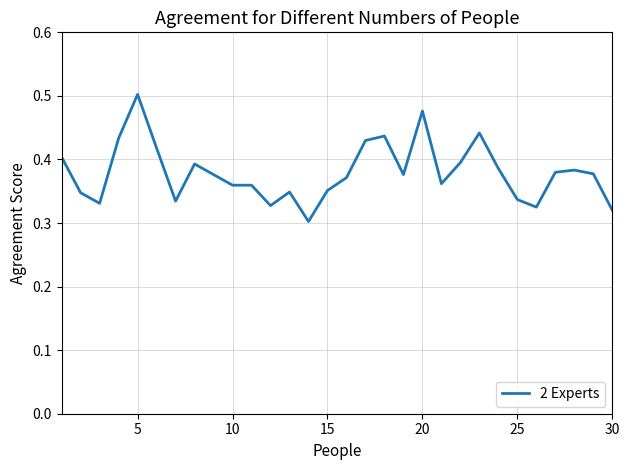

How many lines are shown in the chart?

1